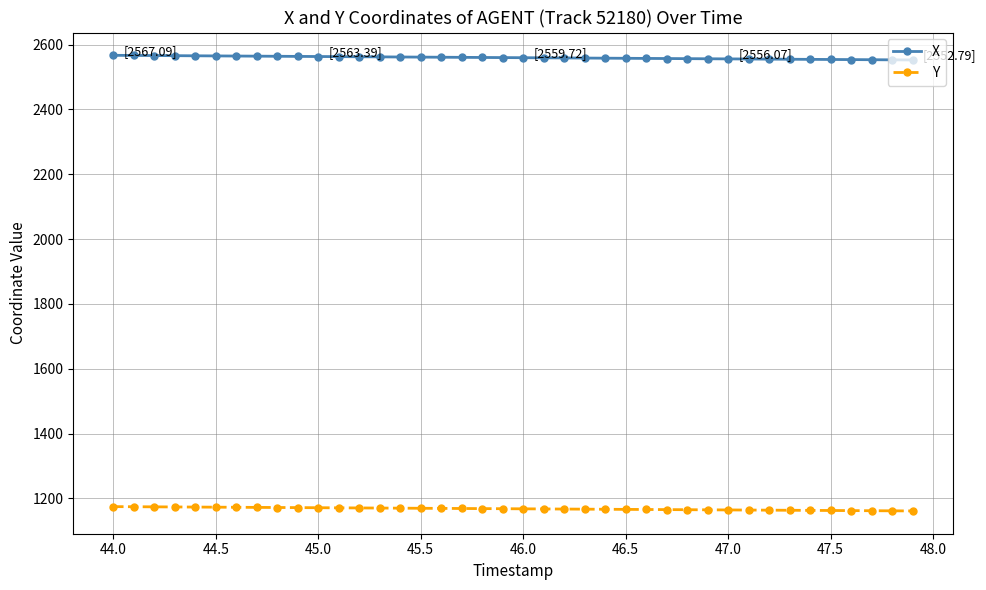

True or false: Y and X intersect in this chart.

False